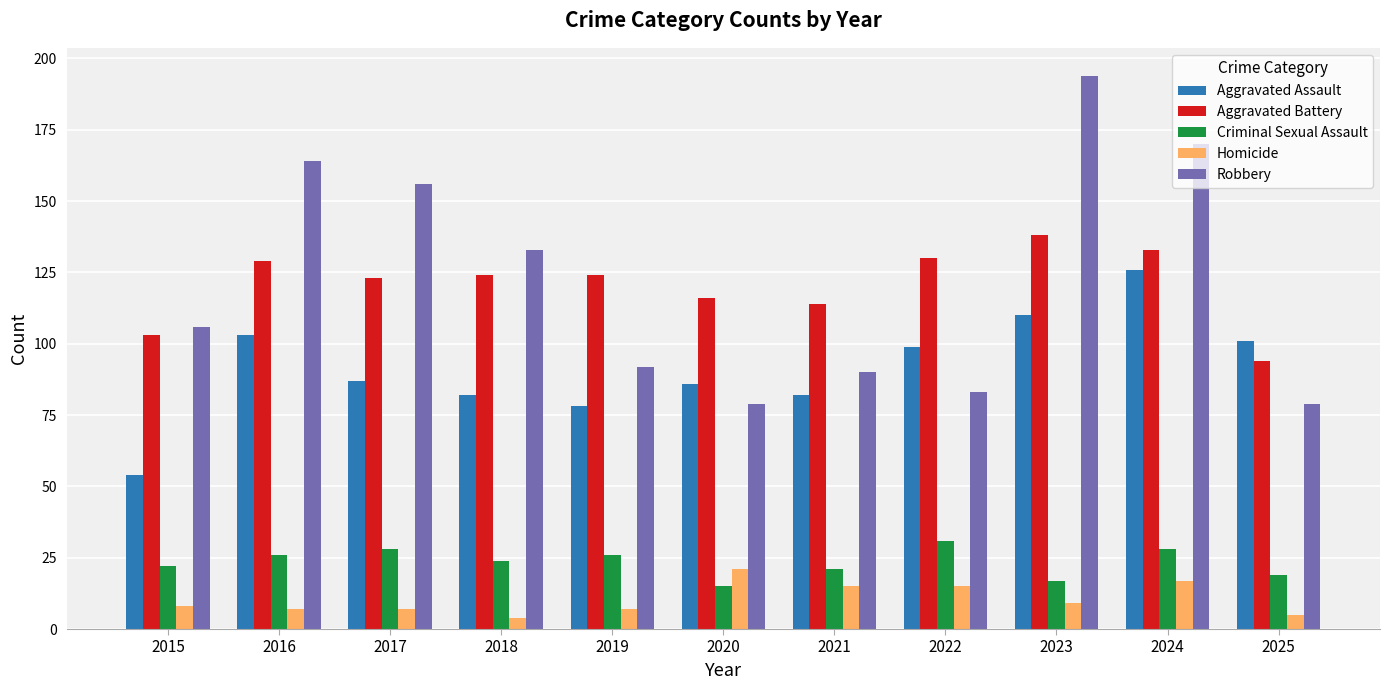

Which series changed the most between 2018 and 2022?

Robbery